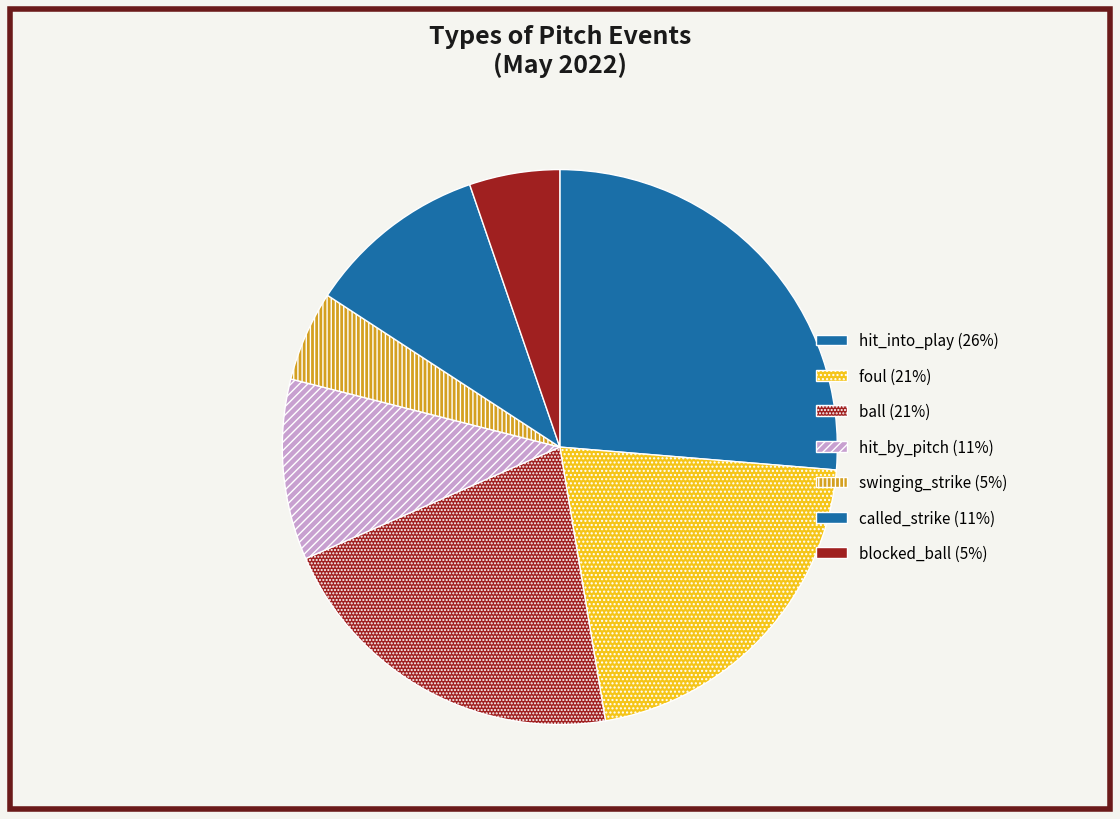

How many segments does this pie chart have?

7